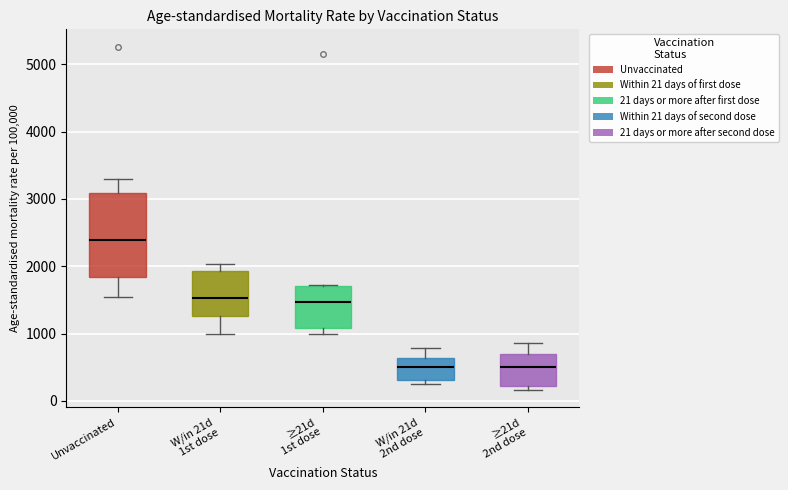

Reading left to right, read every box against the y-axis: the position of its median line, the range the box covers, and the ends of its whiskers. The values are not printed on the chart, so give them approximately, as read against the axis.

Unvaccinated: median 2400, box 1800 to 3100, whiskers 1500 to 3300
W/in 21d 1st dose: median 1500, box 1300 to 1900, whiskers 1000 to 2000
≥21d 1st dose: median 1500, box 1100 to 1700, whiskers 1000 to 1700
W/in 21d 2nd dose: median 500, box 300 to 600, whiskers 200 to 800
≥21d 2nd dose: median 500, box 200 to 700, whiskers 200 (just below the box's lower edge) to 900